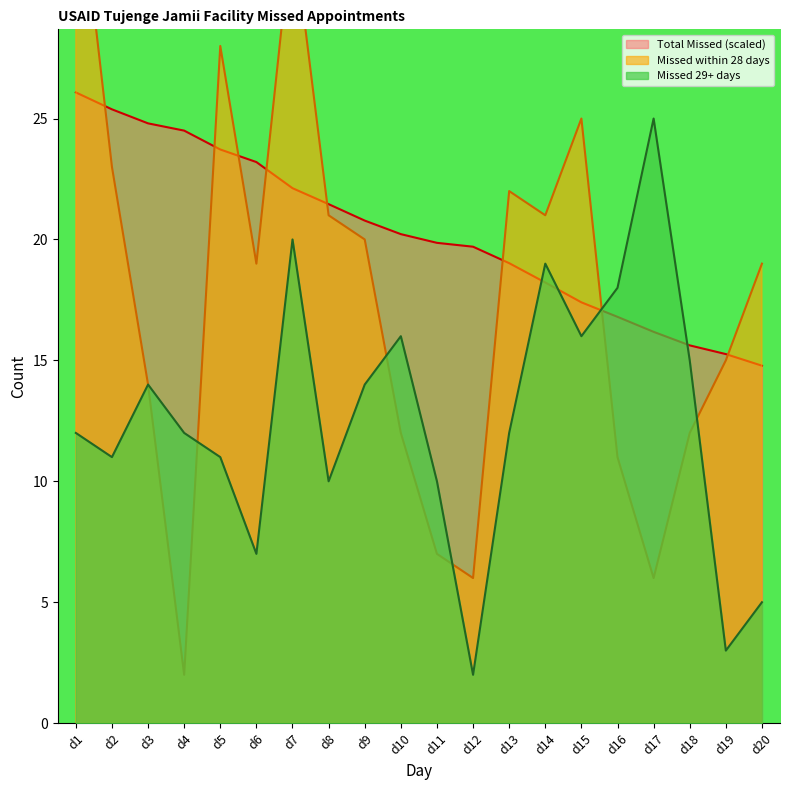

At d16, list the series in order from smallest to largest.

Missed within 28 days, Total Missed, Missed 29+ days